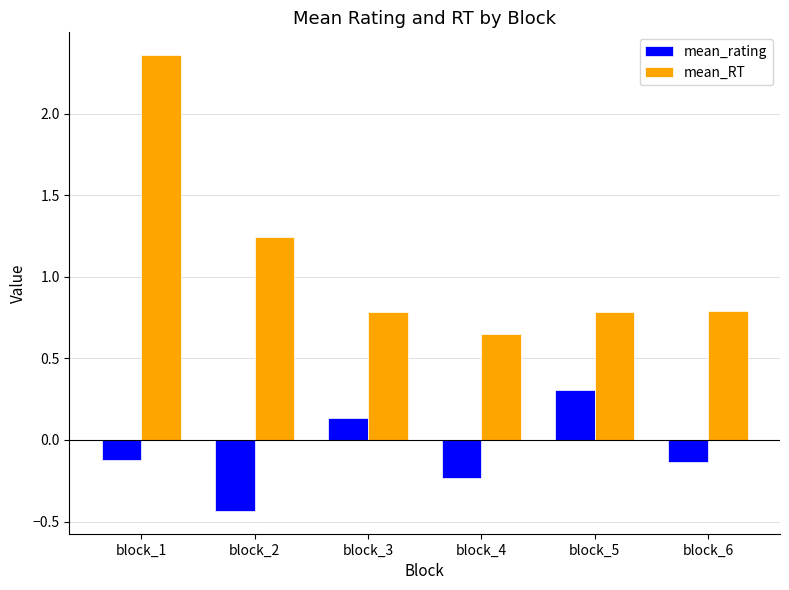

Count the mean_rating values in the range 0 to 1.

2